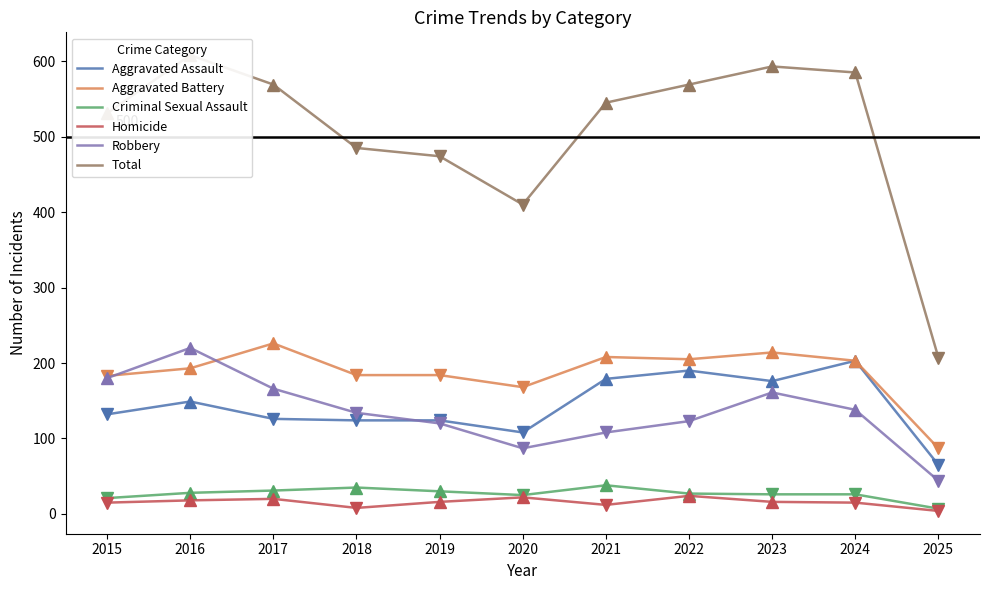

Reading right to left, extract all data points from this chart.

Aggravated Assault: 65	203	176	190	179	108	124	124	126	149	132
Aggravated Battery: 87	203	214	205	208	168	184	184	226	193	183
Criminal Sexual Assault: 7	26	26	27	38	25	30	35	31	28	21
Homicide: 4	15	16	24	12	22	16	8	20	18	15
Robbery: 44	138	161	123	108	87	120	134	166	220	180
Total: 207	585	593	569	545	410	474	485	569	608	531